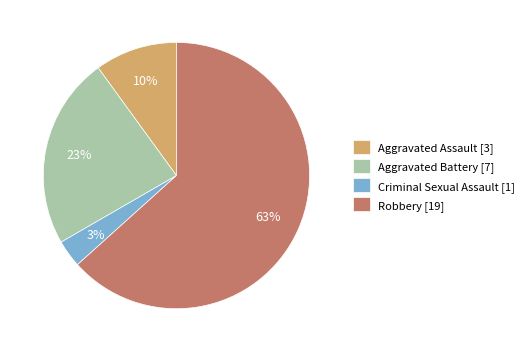

The Aggravated Battery slice represents 11% of the pie. True or false?

False